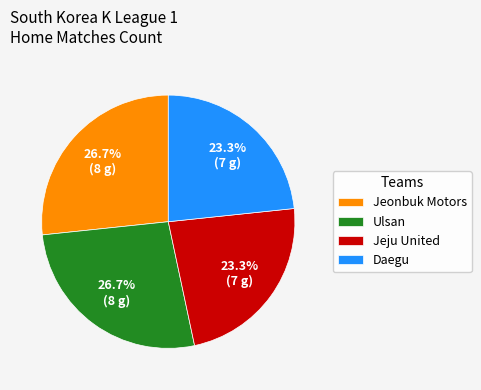

Is there any slice that represents more than half of the pie?

No